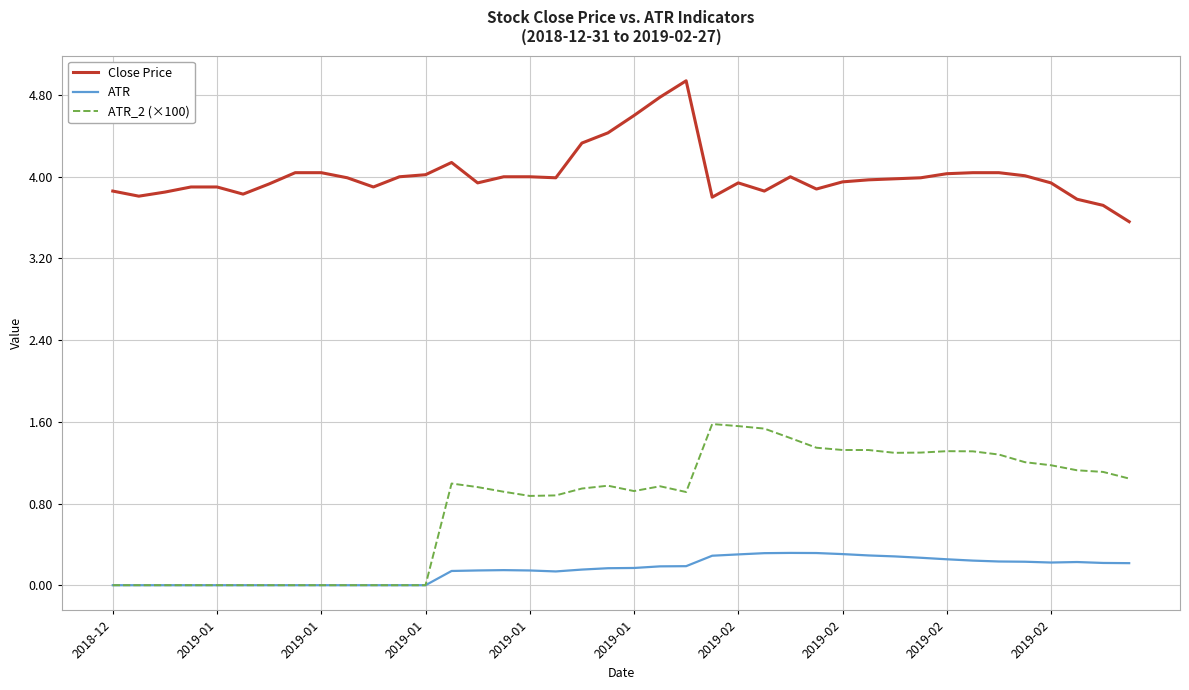

True or false: Close Price has more than 1 interior local peaks.

True